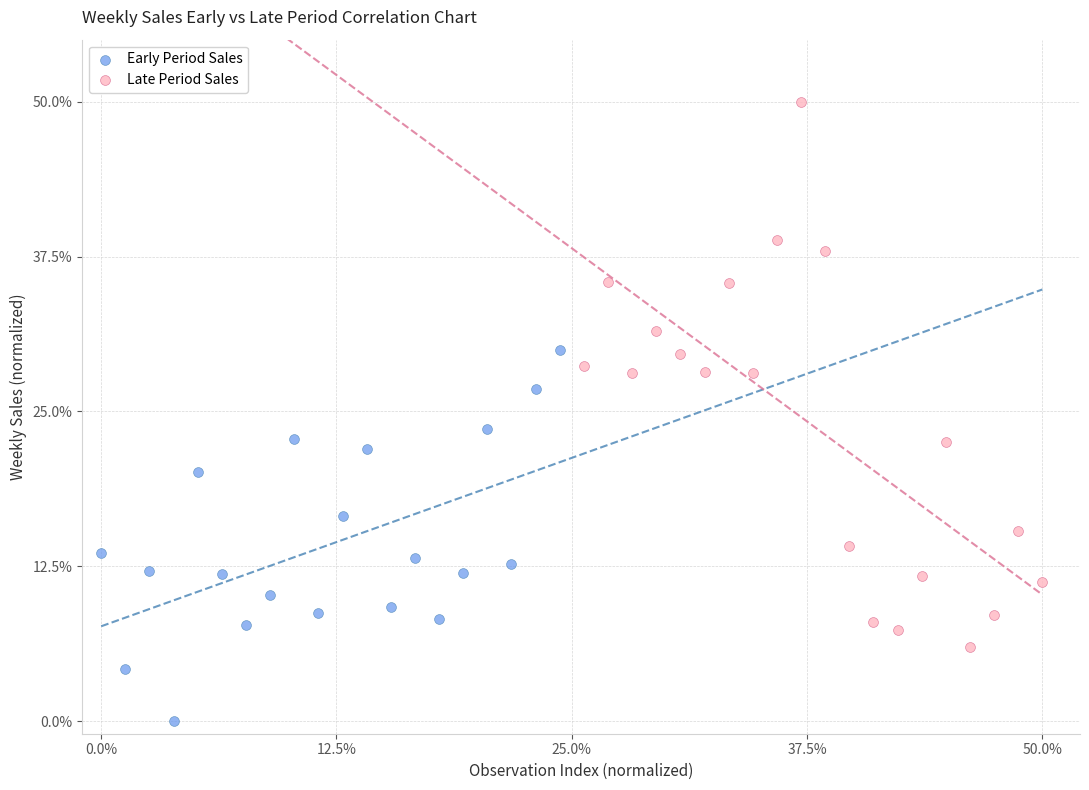

What are all the series names shown in the legend?

Early Period Sales, Late Period Sales